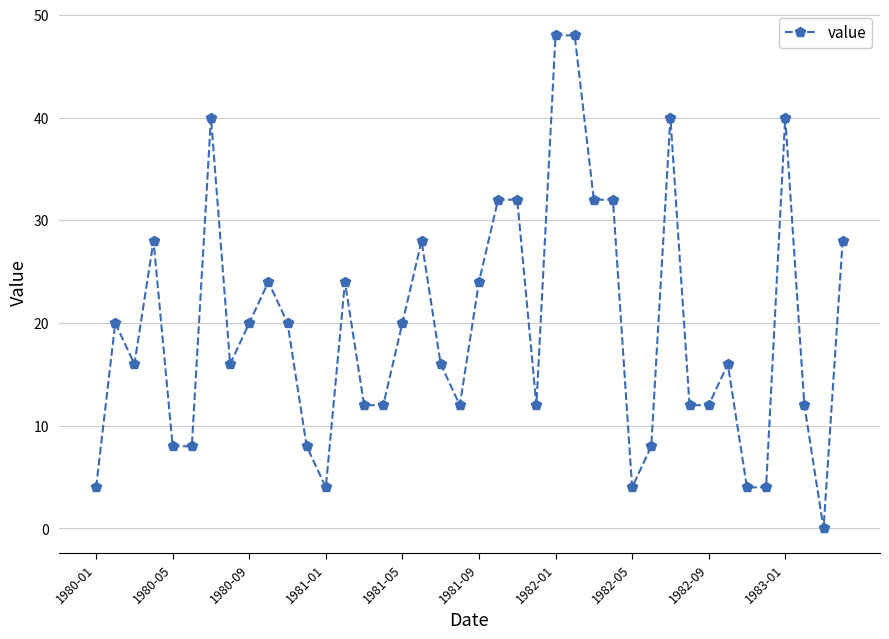

What is the maximum value shown in the chart?

48